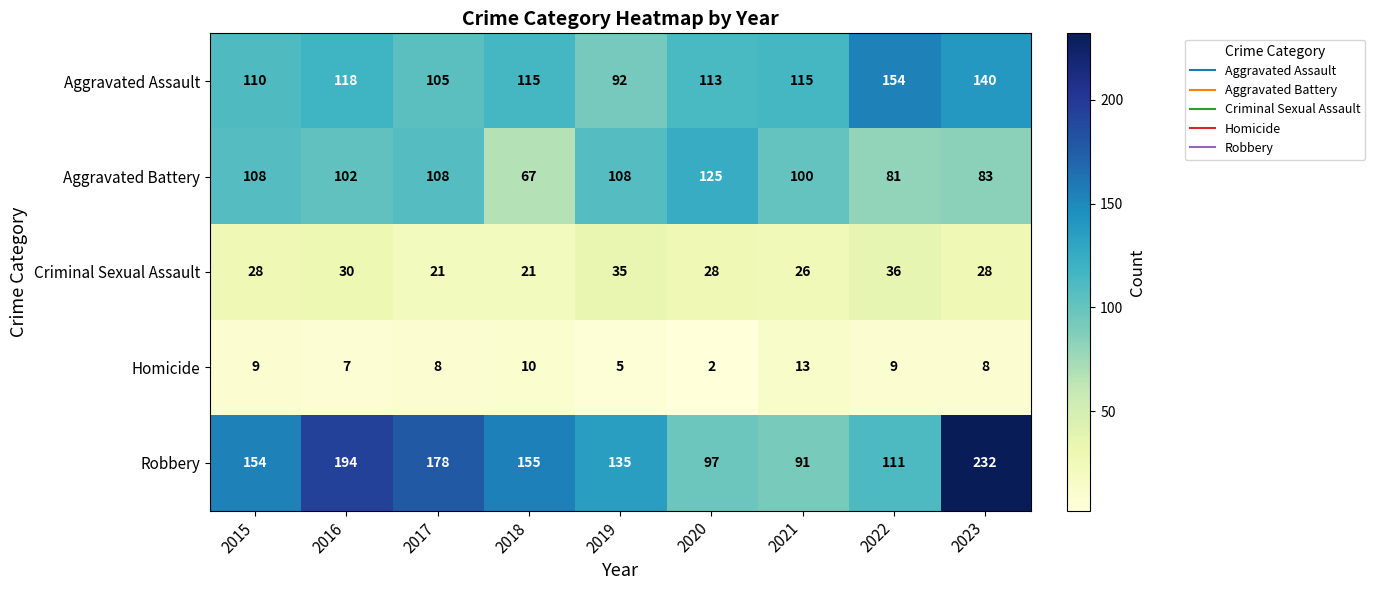

What is the difference between the highest and lowest values at 2023?

224